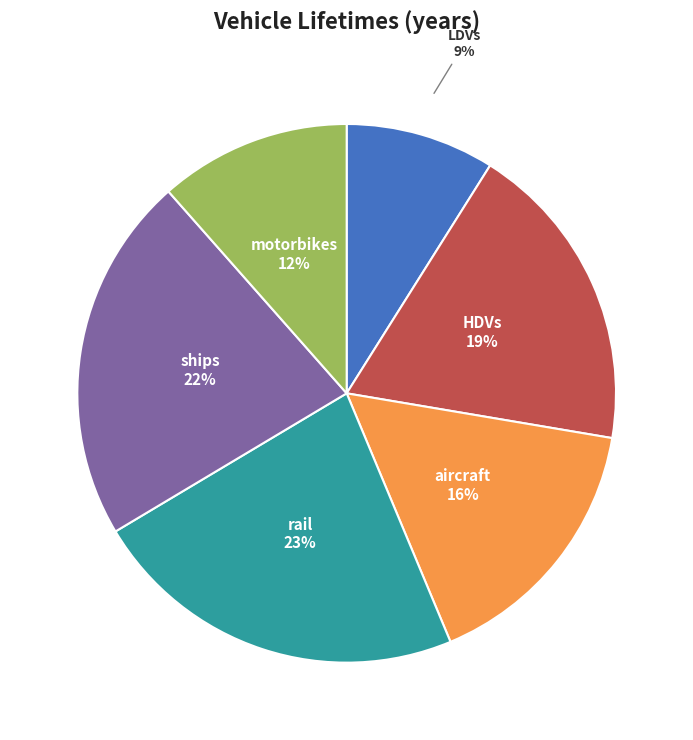

Is there a majority slice in this chart?

No